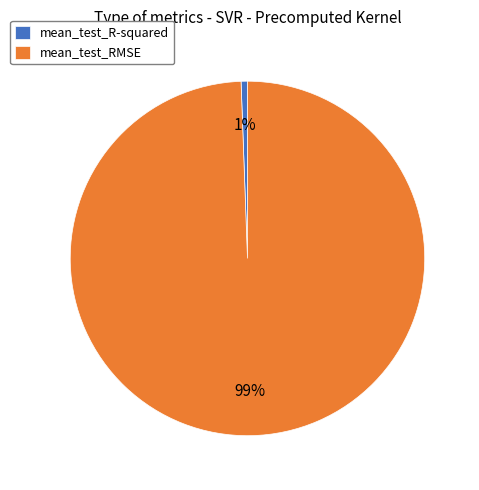

Does mean_test_RMSE account for over 50% of the chart?

Yes